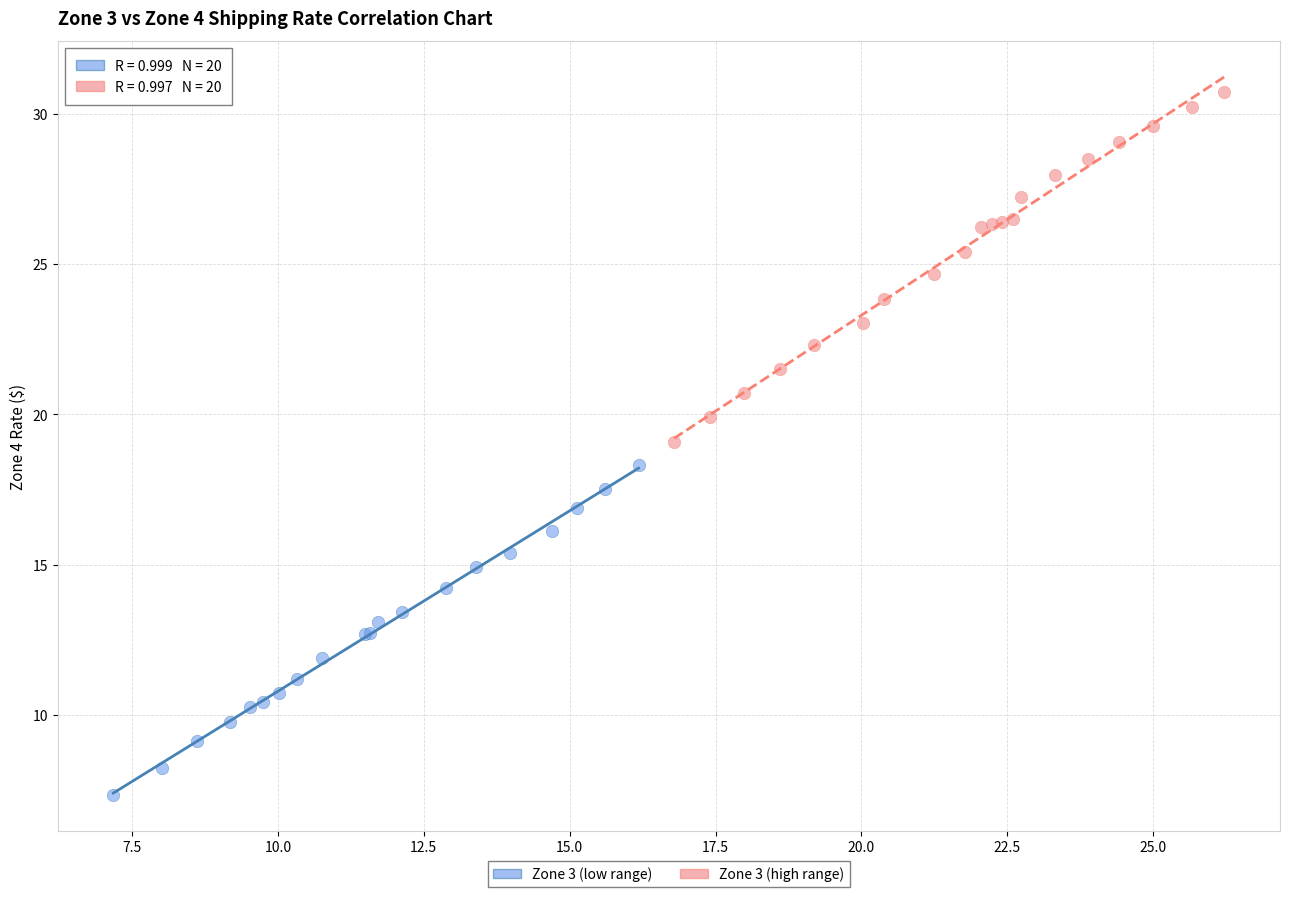

Which series reaches the maximum Y coordinate?

Zone 3 (high range)